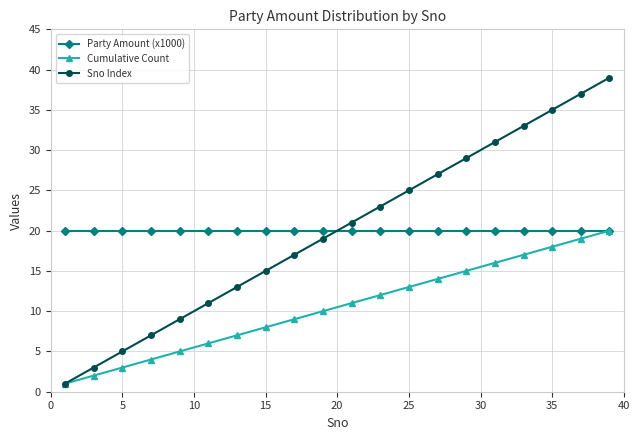

What is the greatest value displayed?

39